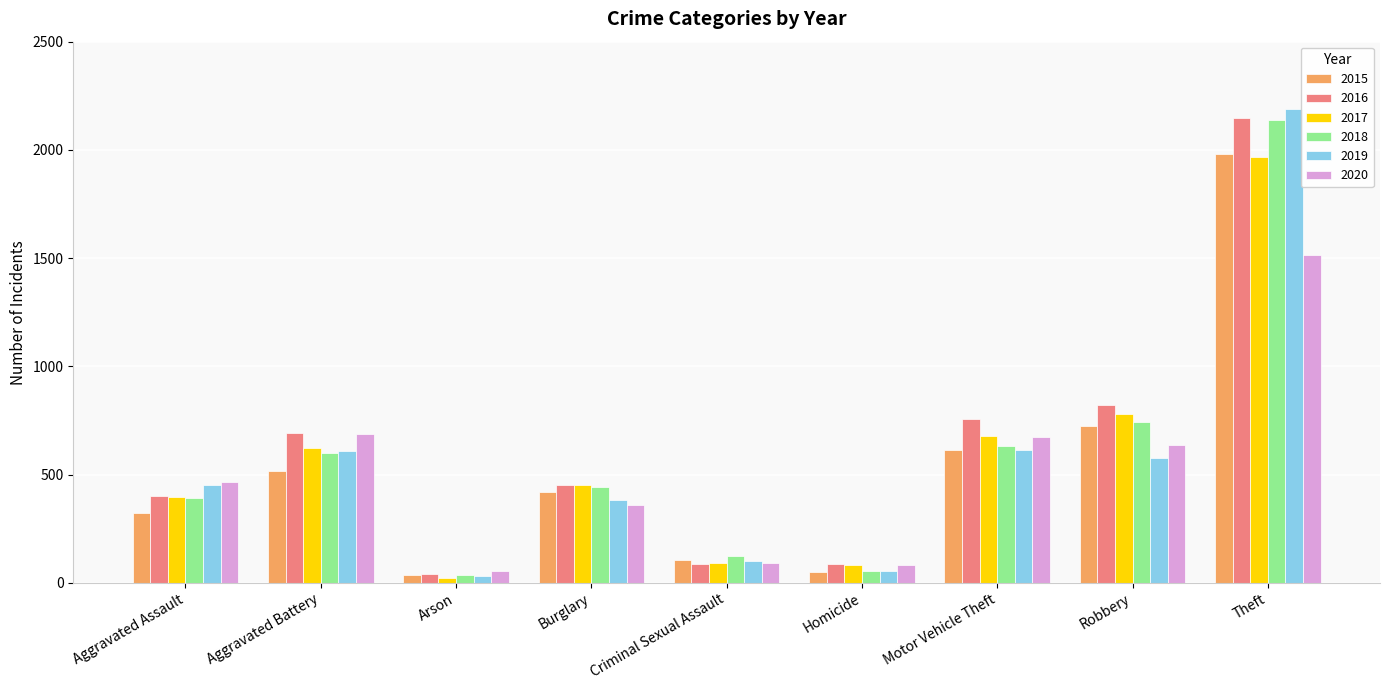

How many series are shown in this chart?

6